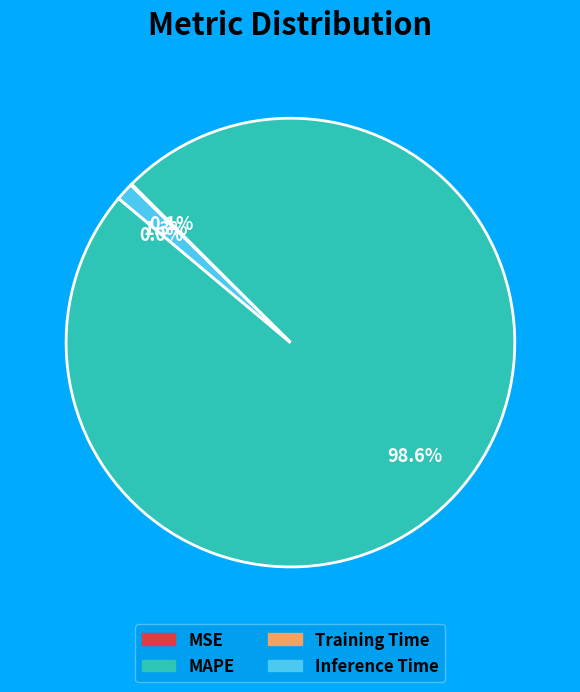

Is it true that MAPE is 89% of the pie?

False